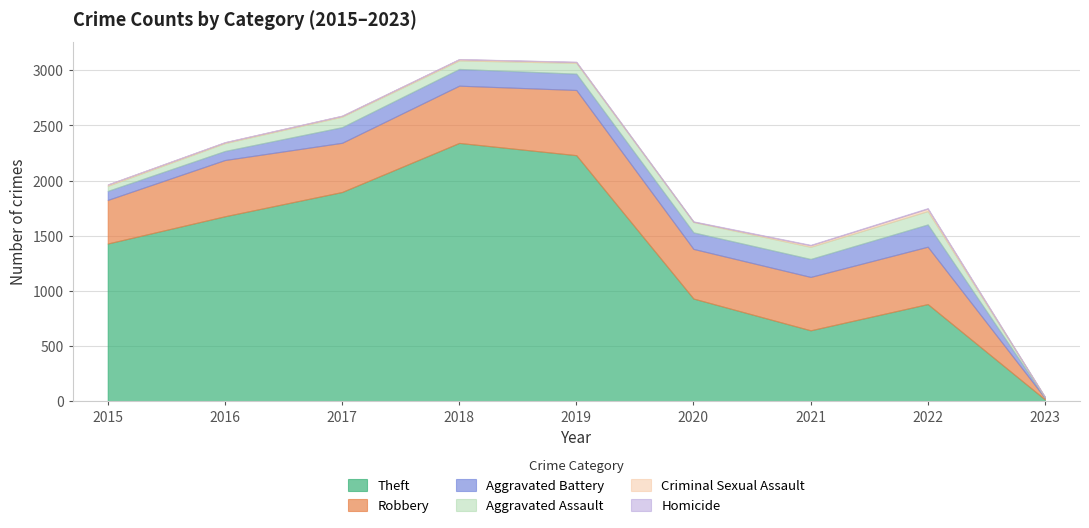

What is the lowest value of the Robbery series?

14